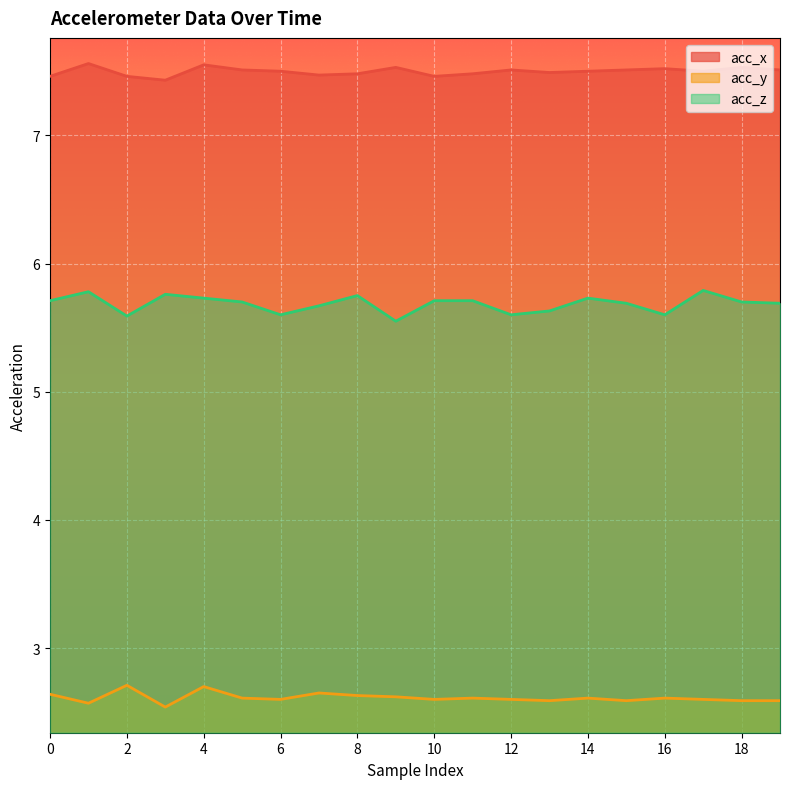

How many acc_x values are between 7 and 8?

20